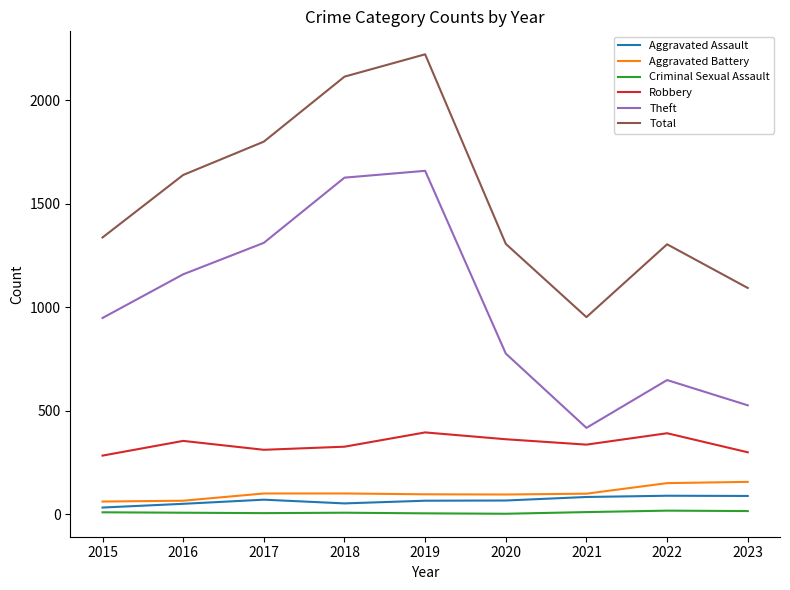

How many series are shown in this chart?

6